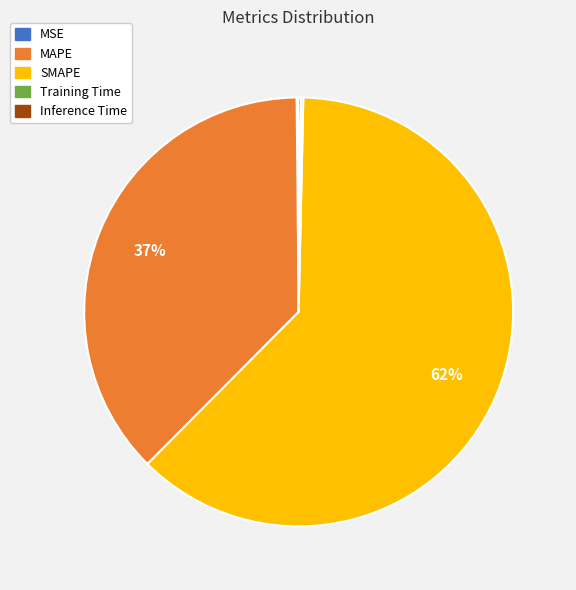

To the nearest percent, what percentage of the pie is MAPE?

37%